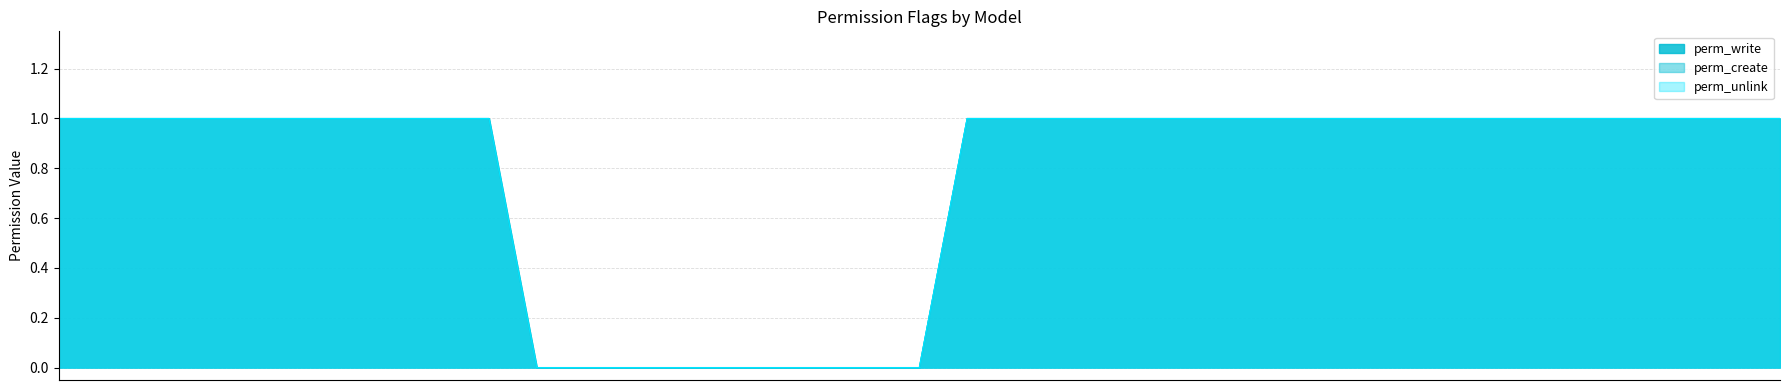

At how many categories does at least one series exceed 0?

28